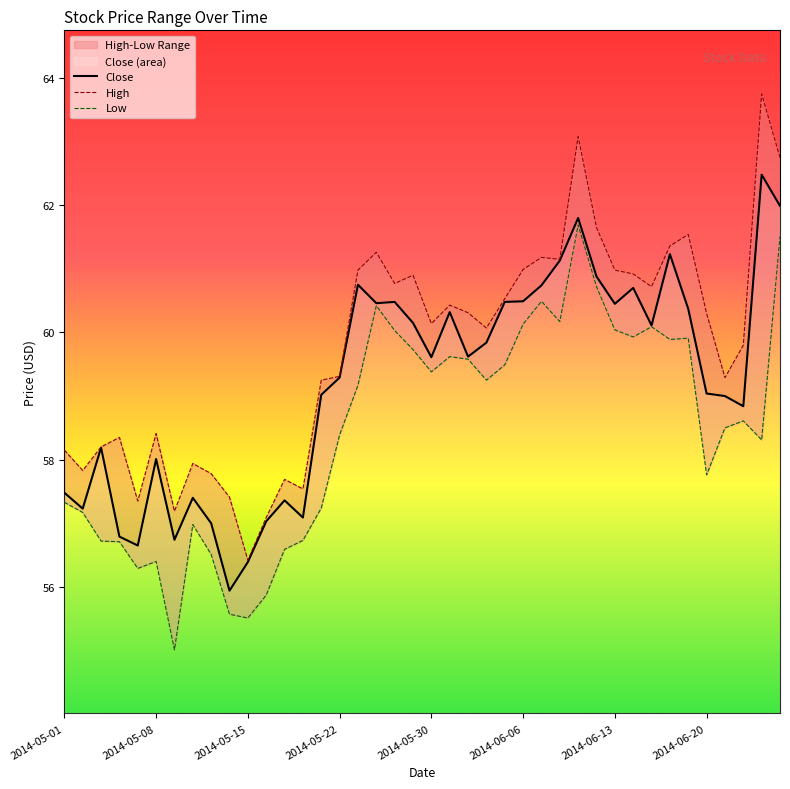

What is the change in value from 2014-05-01 to 2014-06-24?

+1.4